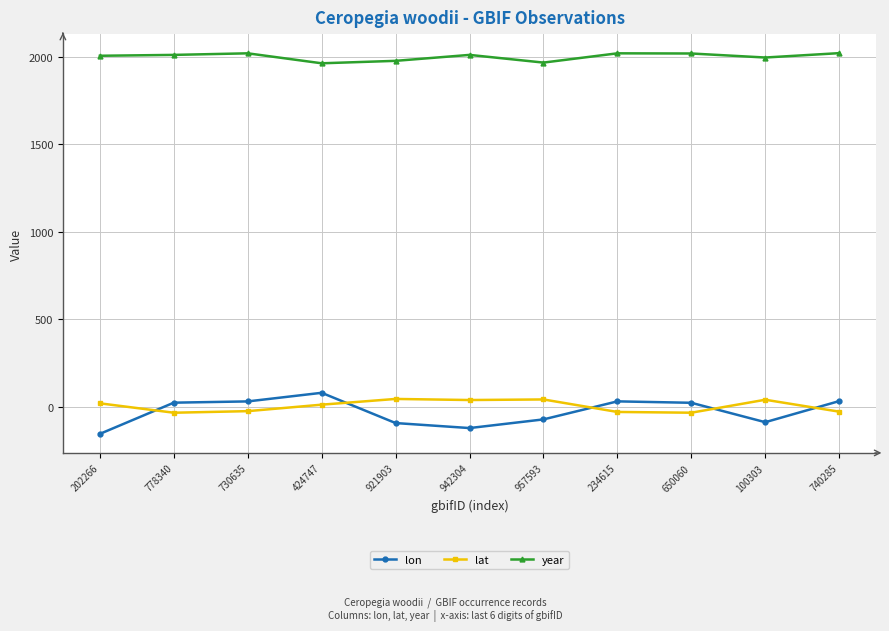

What is the difference between the lon values at 921903 and 740285?

125.5